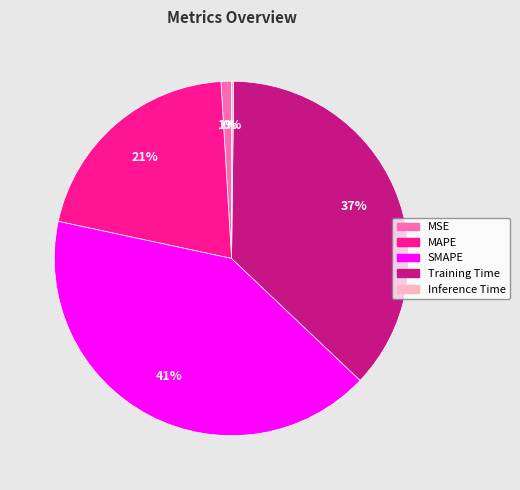

Which slice is the largest?

SMAPE